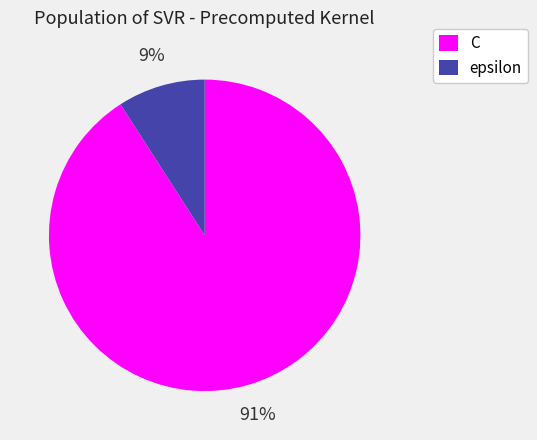

Does epsilon represent more than half of the total?

No